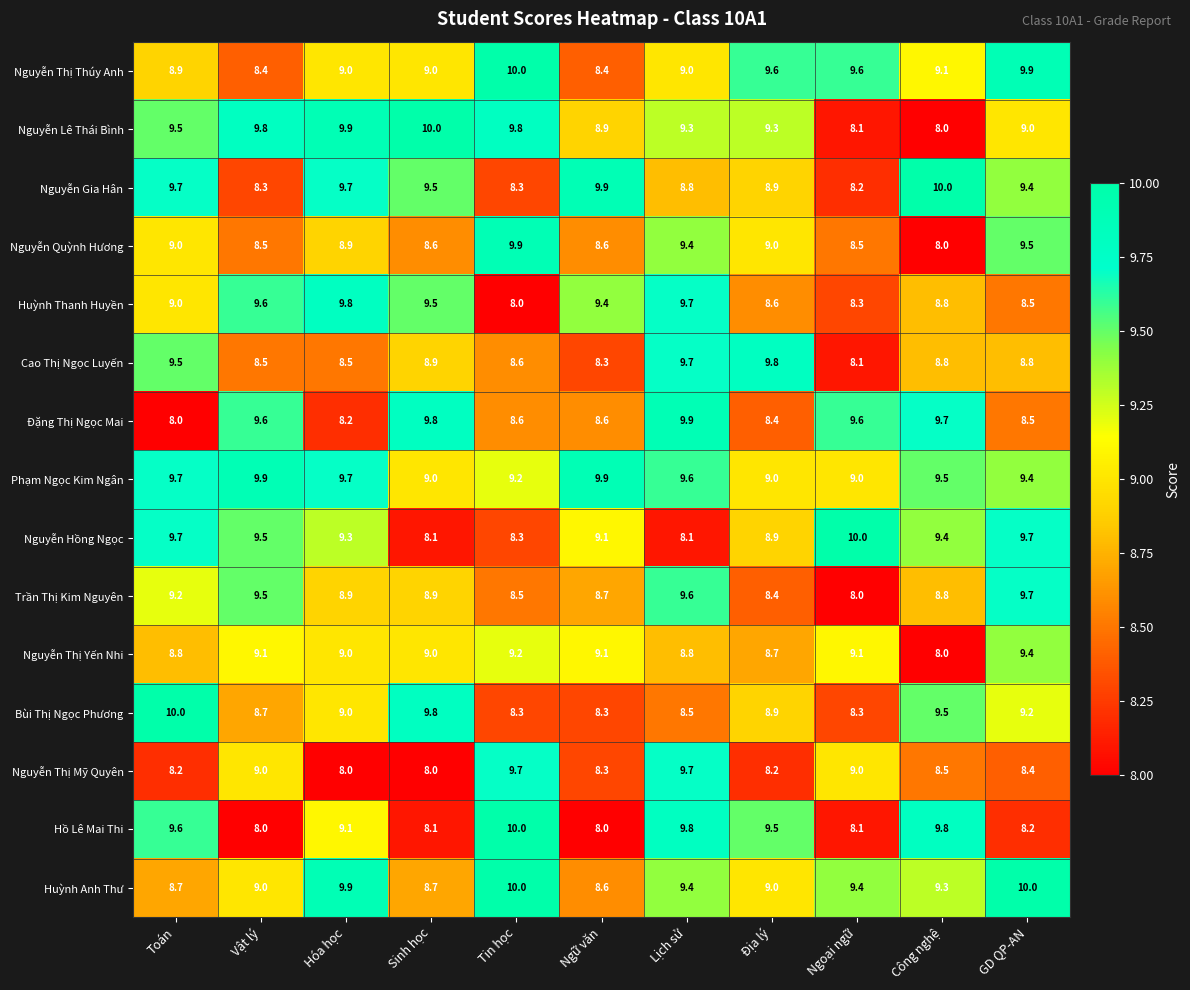

What value does the Đặng Thị Ngọc Mai series have at Toán?

8.0